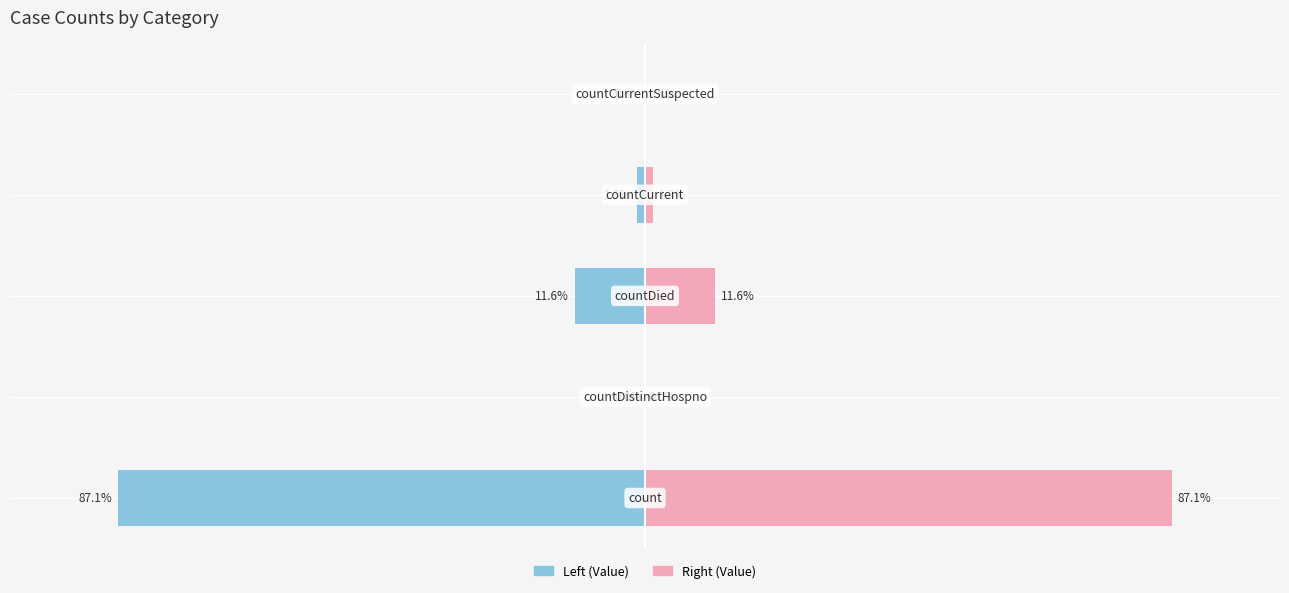

How many positive values does the Value (right) series have?

3